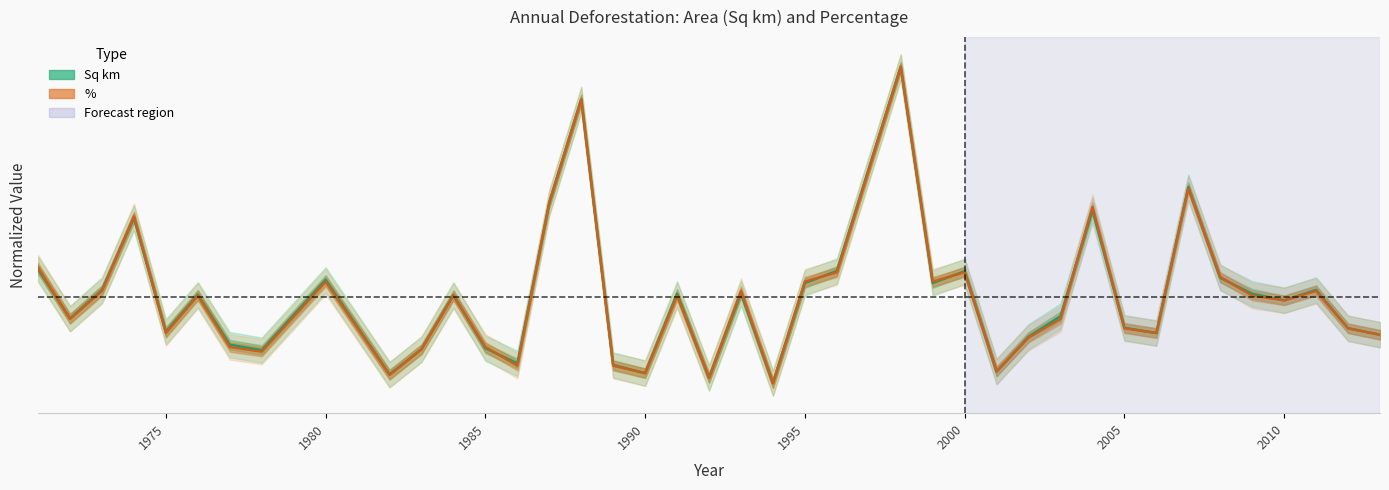

Rank the categories by Sq km value from lowest to highest.

1994, 1992, 1982, 1990, 2001, 1989, 1986, 1978, 1983, 1985, 1977, 2002, 2013, 2006, 1975, 2012, 2005, 1972, 2003, 2010, 1984, 1976, 2009, 1991, 1993, 1973, 2011, 1995, 1999, 1980, 2008, 2000, 1996, 1971, 1974, 2004, 1987, 2007, 1988, 1998